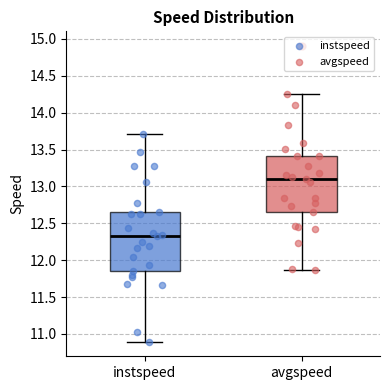

Where does the upper whisker of the box for instspeed end on the y-axis? The values are not printed on the chart, so give them approximately, as read against the axis.

13.70